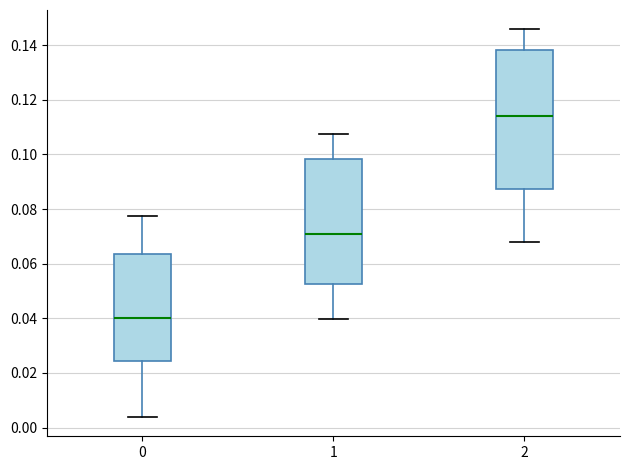

Which box is the tallest, from its lower edge to its upper edge?

2